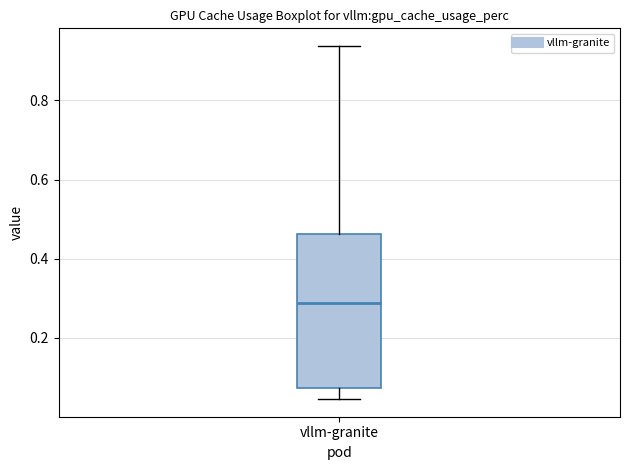

Transcribe this box plot: give where the median line is, the range the box spans, and where the two whiskers end, as read against the y-axis. The values are not printed on the chart, so give them approximately, as read against the axis.

median 0.28, box 0.08 to 0.46, whiskers 0.04 to 0.94